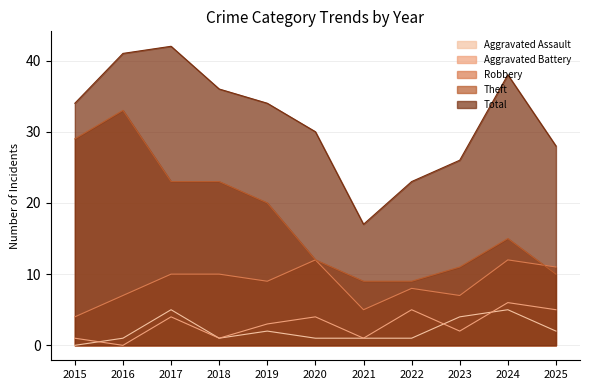

At which category does the chart reach its minimum across all series?

2015